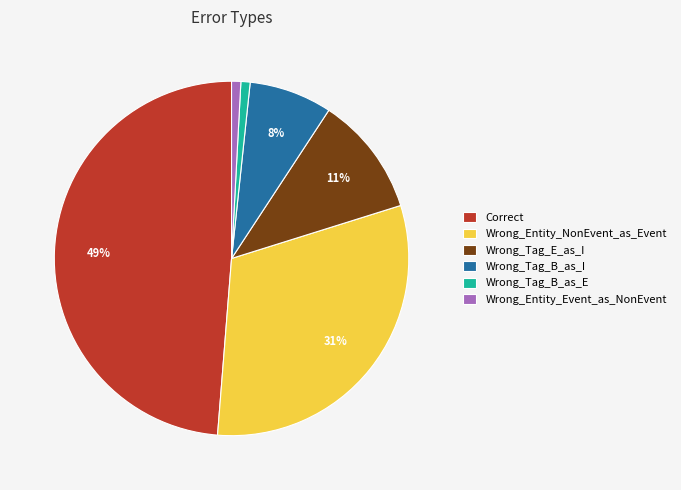

Which has a higher value, Wrong_Tag_E_as_I or Correct?

Correct